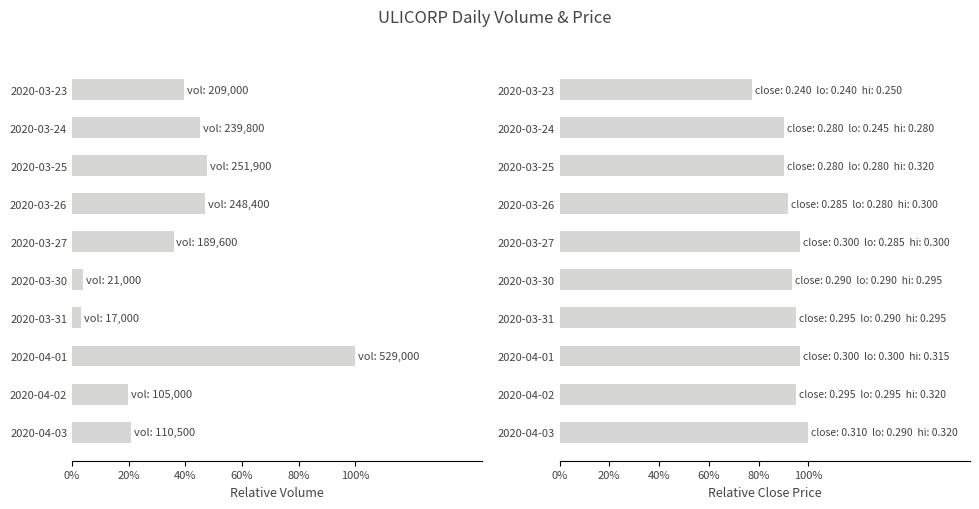

The vol series shows 0.5 at 2020-03-24. True or false?

True